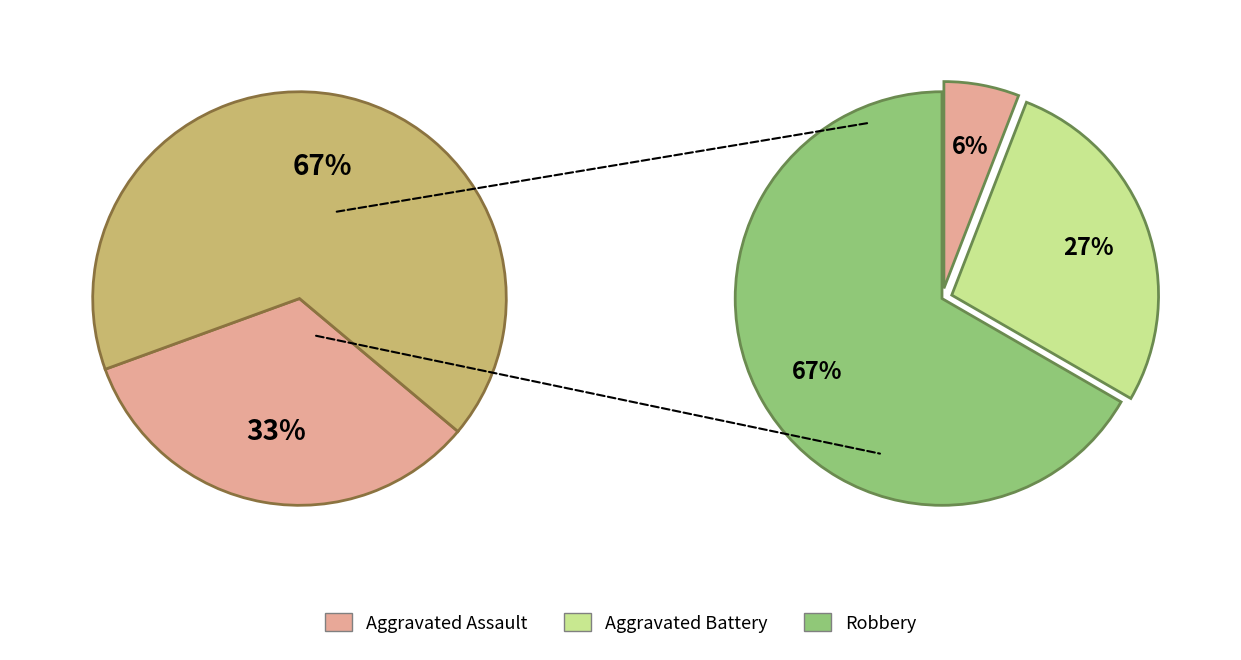

Combined, do Aggravated Battery and Robbery account for over 50%?

Yes